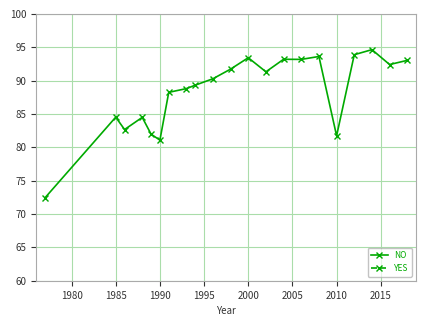

What is the difference between the second highest and minimum values in the YES series?

13.6